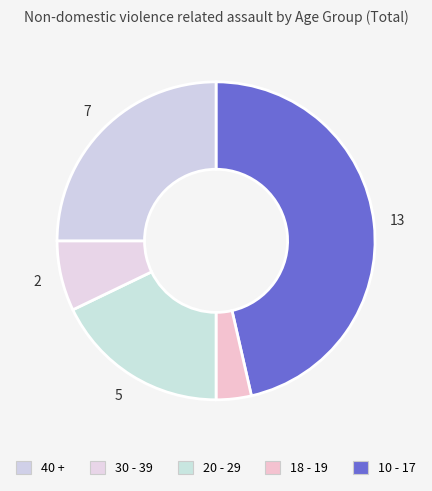

How many segments does this pie chart have?

5